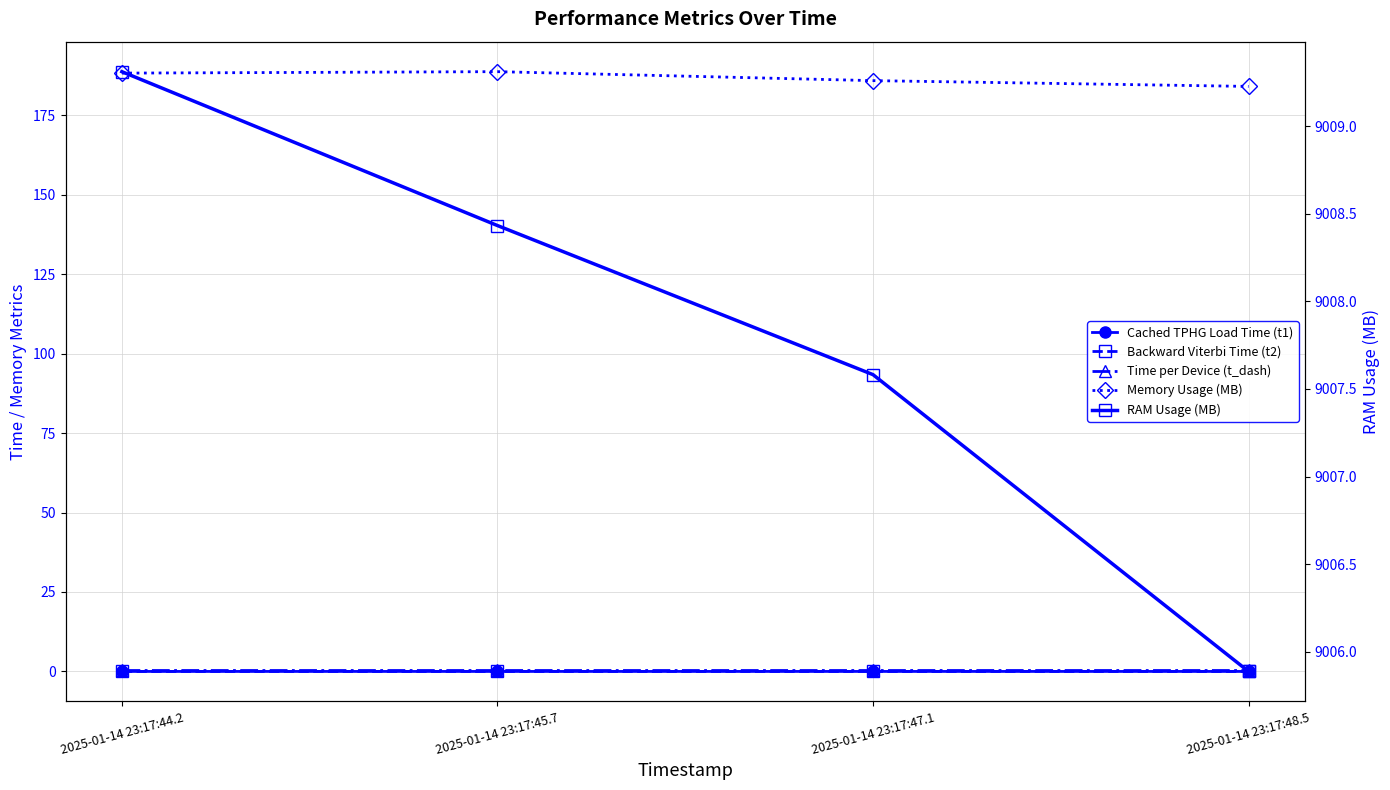

Which series has the largest total across all categories?

RAM Usage (MB)